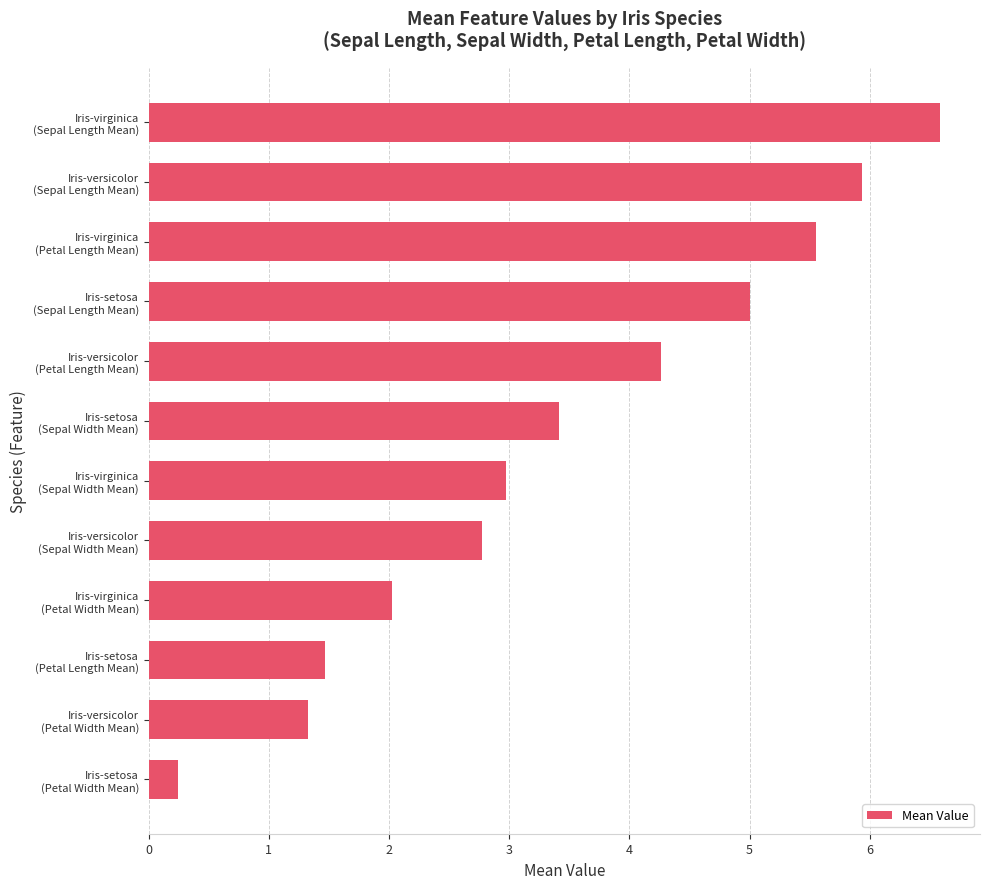

List the labels in order of value, largest first.

Iris-virginica
(Sepal Length Mean), Iris-versicolor
(Sepal Length Mean), Iris-virginica
(Petal Length Mean), Iris-setosa
(Sepal Length Mean), Iris-versicolor
(Petal Length Mean), Iris-setosa
(Sepal Width Mean), Iris-virginica
(Sepal Width Mean), Iris-versicolor
(Sepal Width Mean), Iris-virginica
(Petal Width Mean), Iris-setosa
(Petal Length Mean), Iris-versicolor
(Petal Width Mean), Iris-setosa
(Petal Width Mean)